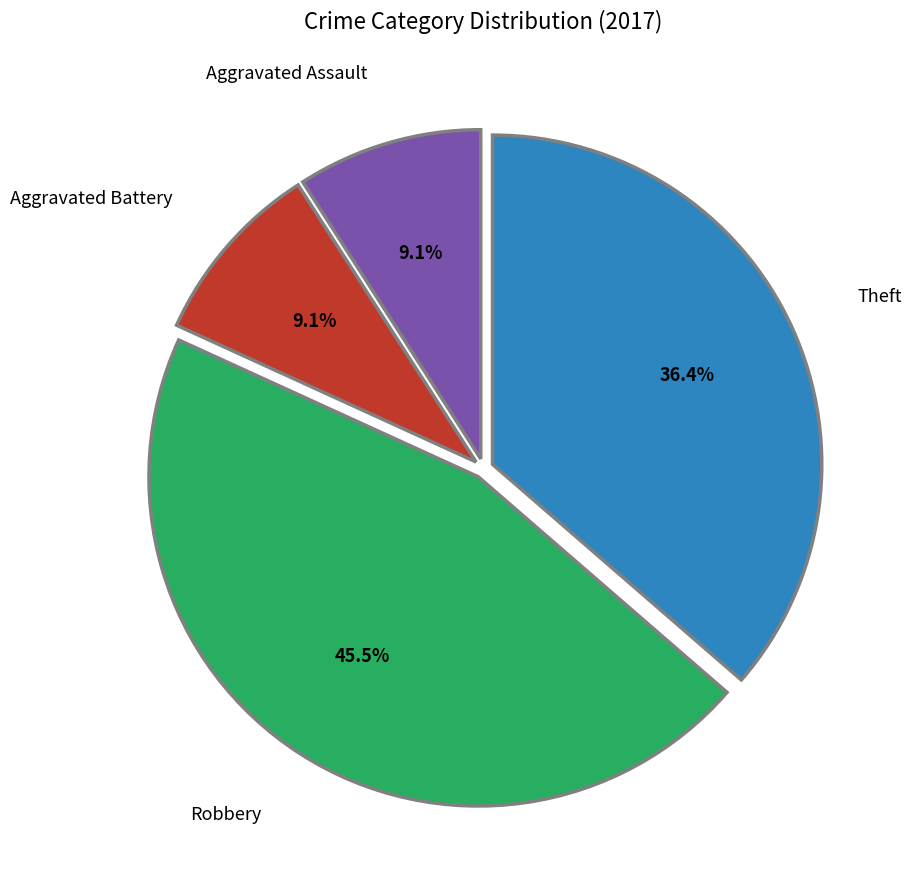

Is there any slice that represents more than half of the pie?

No